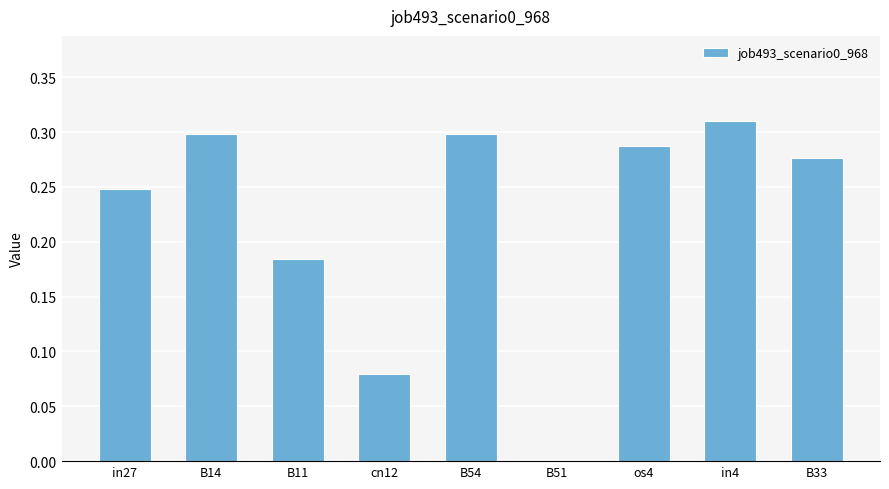

At which category does the chart reach its peak across all series?

in4